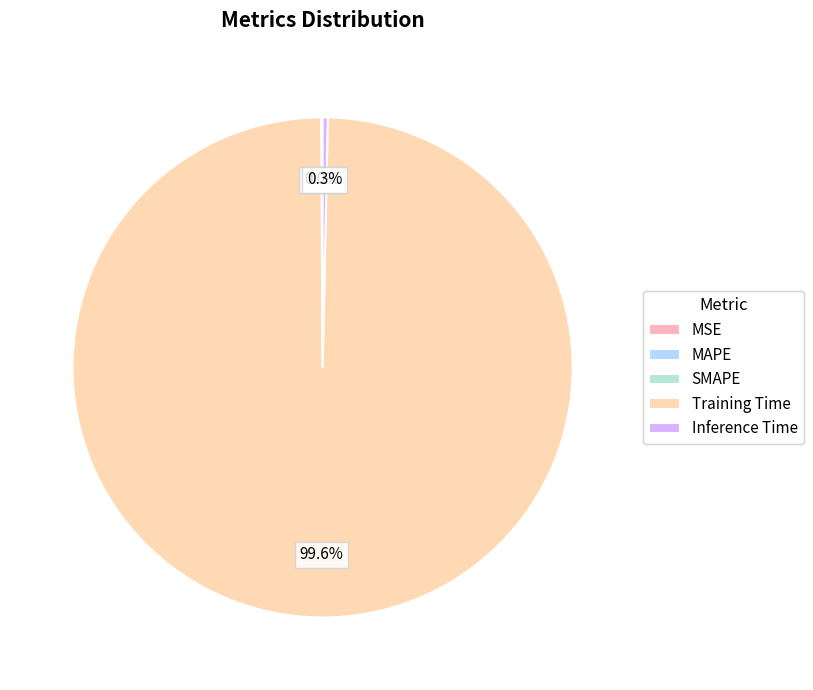

Is there any slice that represents more than half of the pie?

Yes